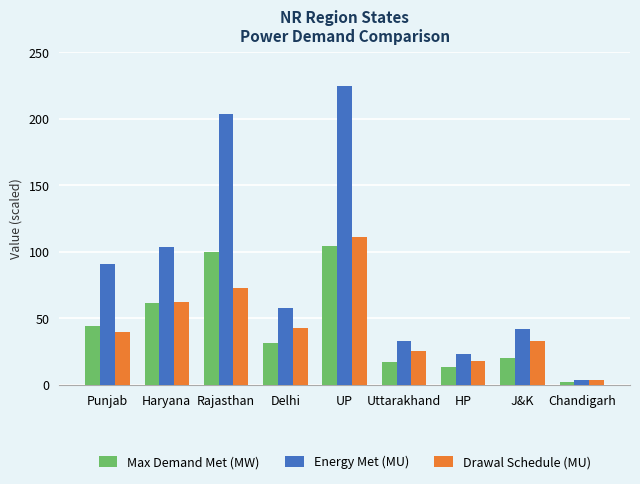

At which label is Drawal Schedule (MU) closest to 57?

Haryana